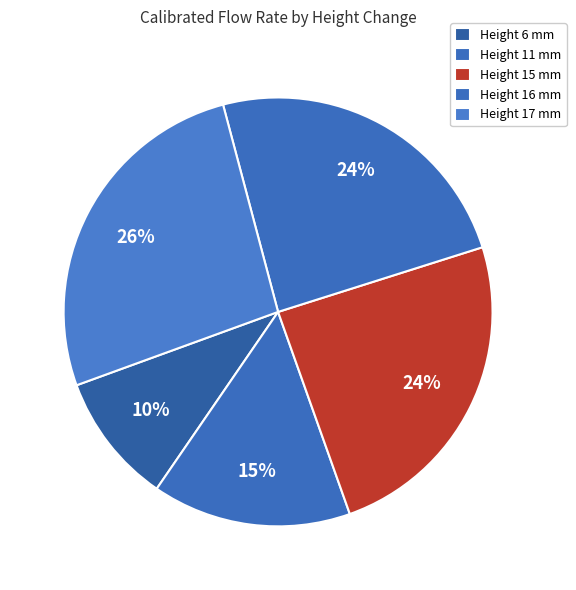

How many slices are in this pie chart?

5